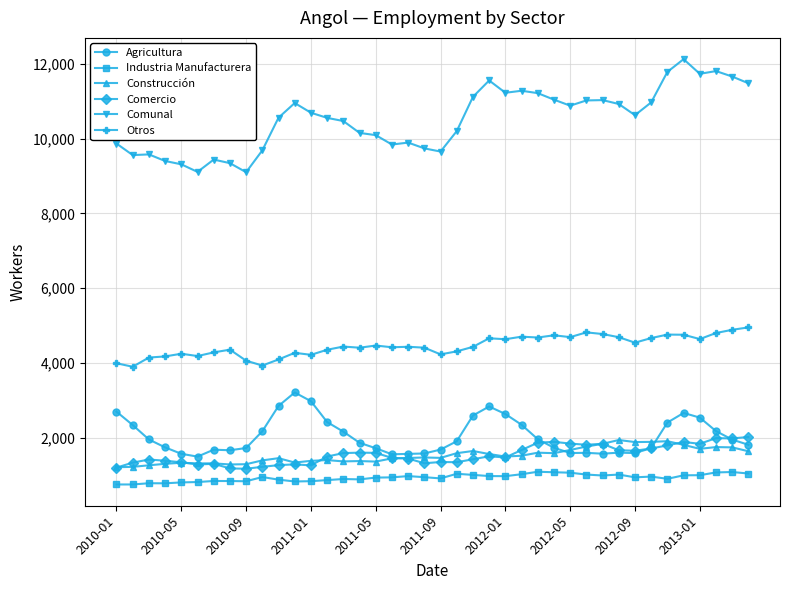

Which series has the largest total across all categories?

Comunal